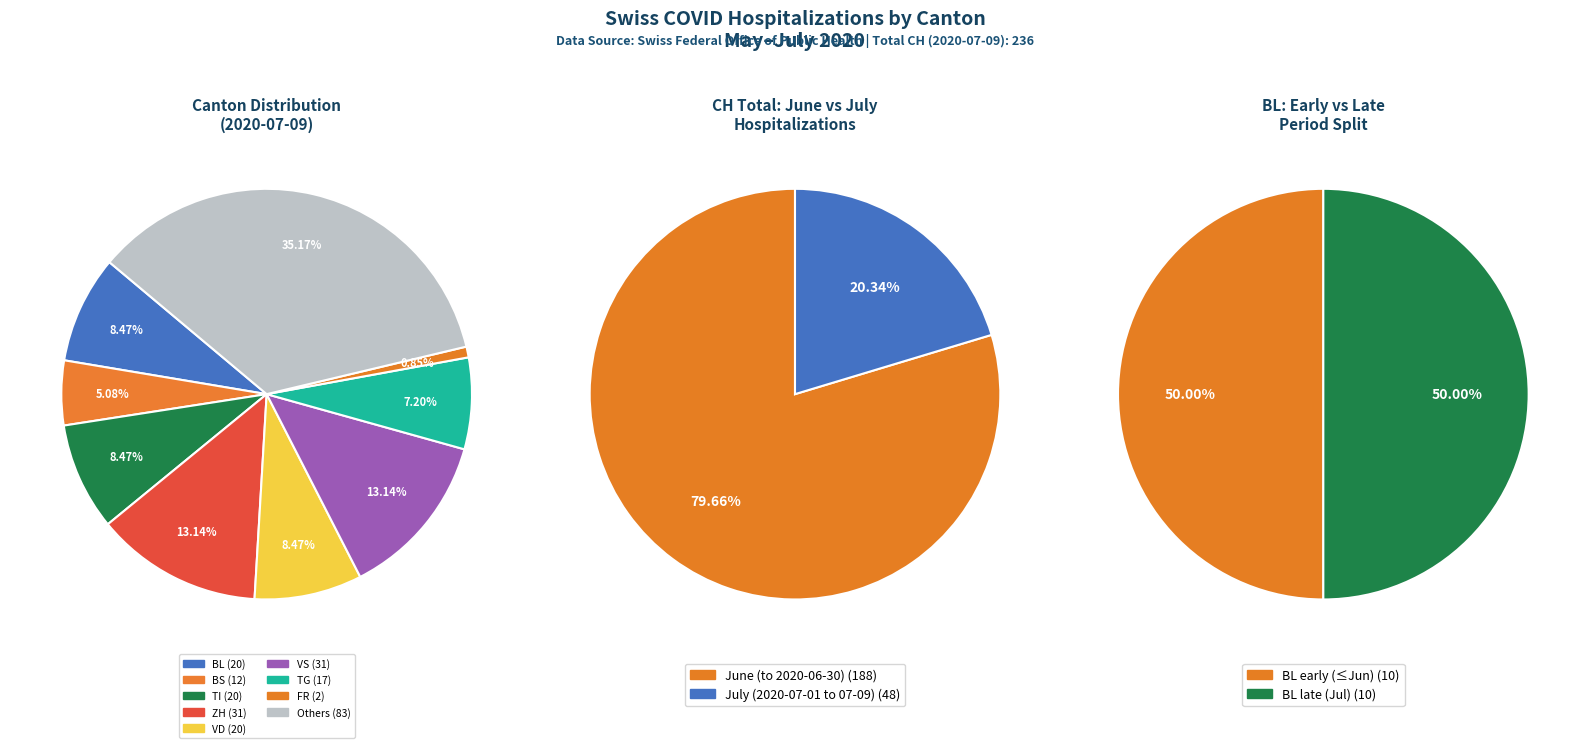

Is the sum of 2020-07-07 and 2020-07-06 greater than half?

No